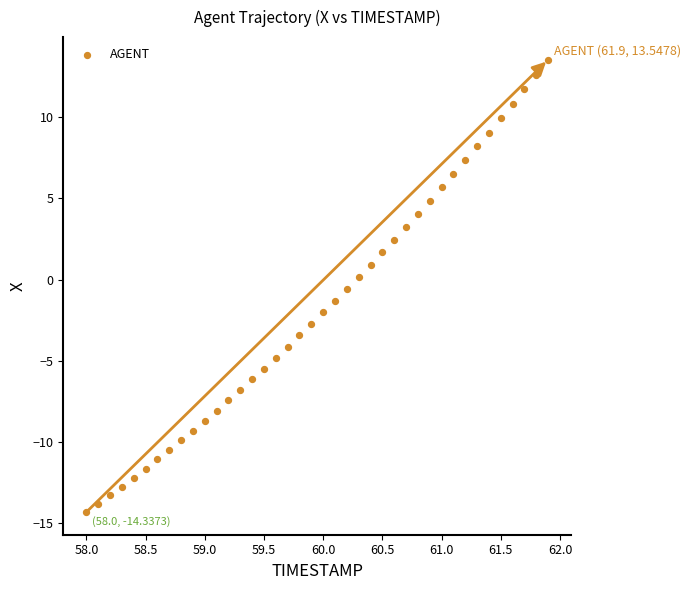

What is the range of Y values (max minus min)?

27.9